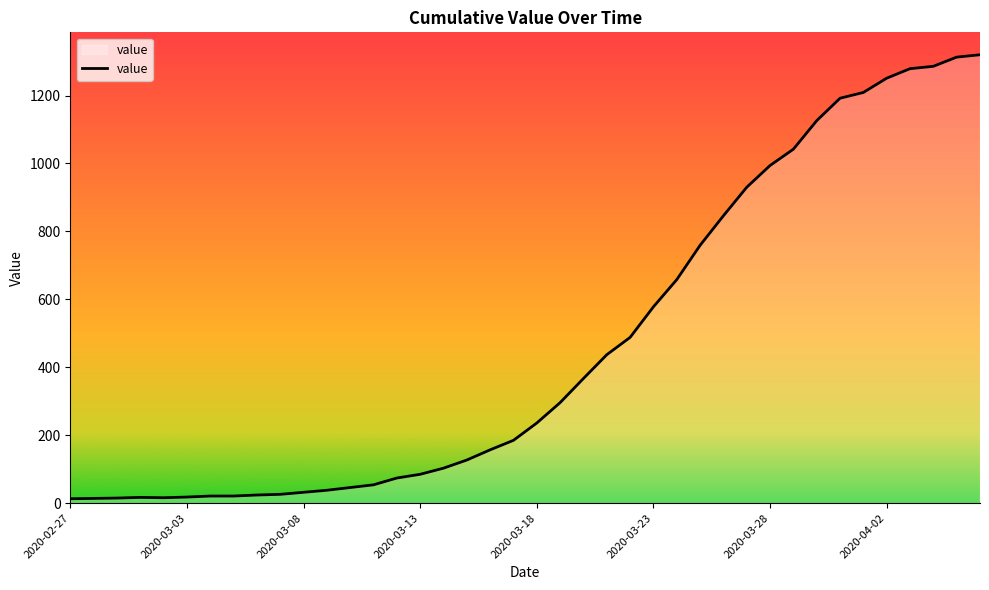

What is the maximum value shown in the chart?

1320